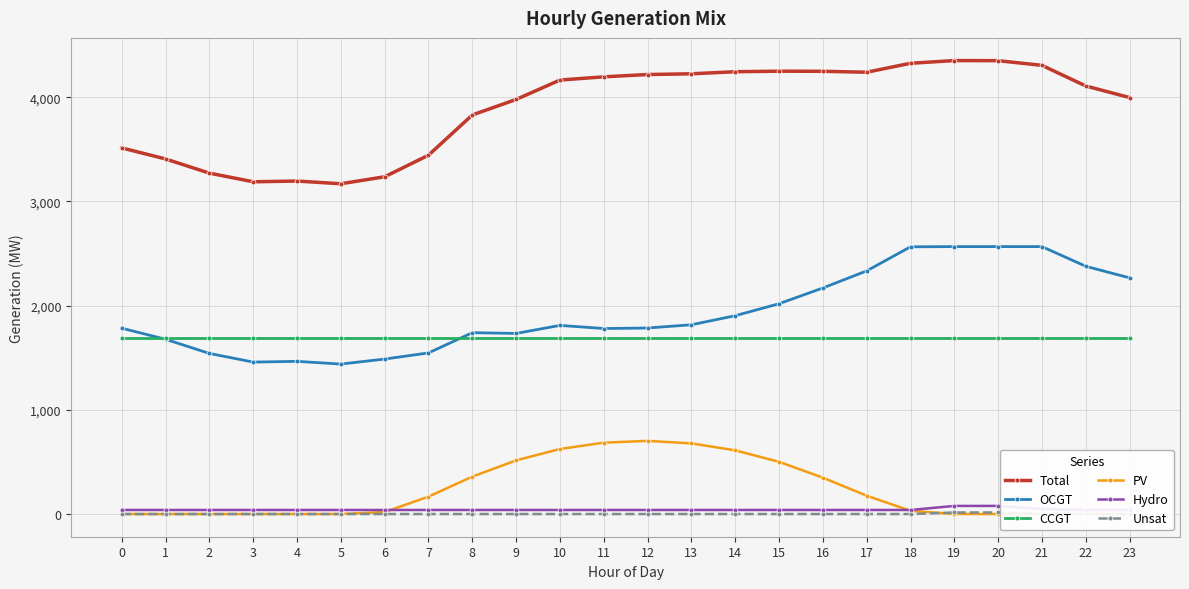

What is the sum of the Total values at 14 and 0?

7757